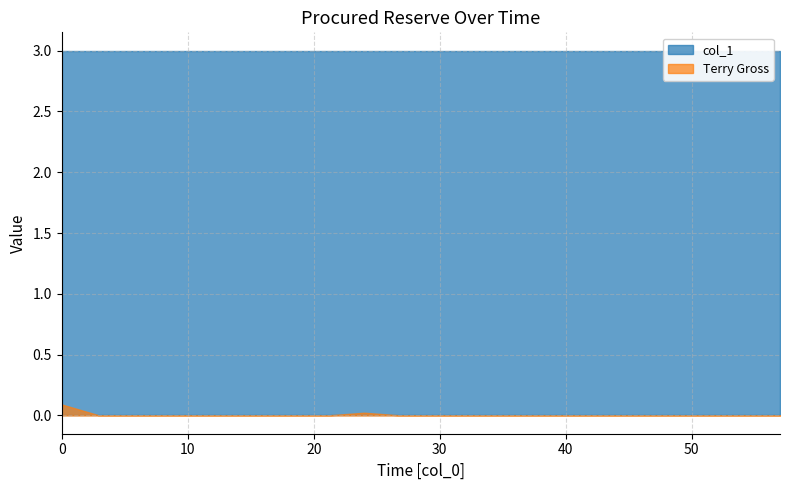

Which category has the lowest value across all series?

3